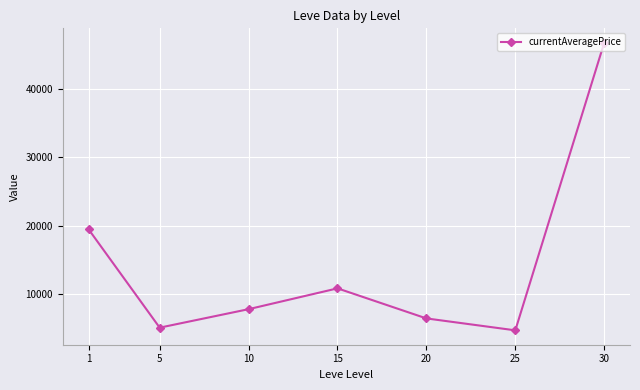

How many points are lower than both their immediate neighbors (excluding endpoints)?

2